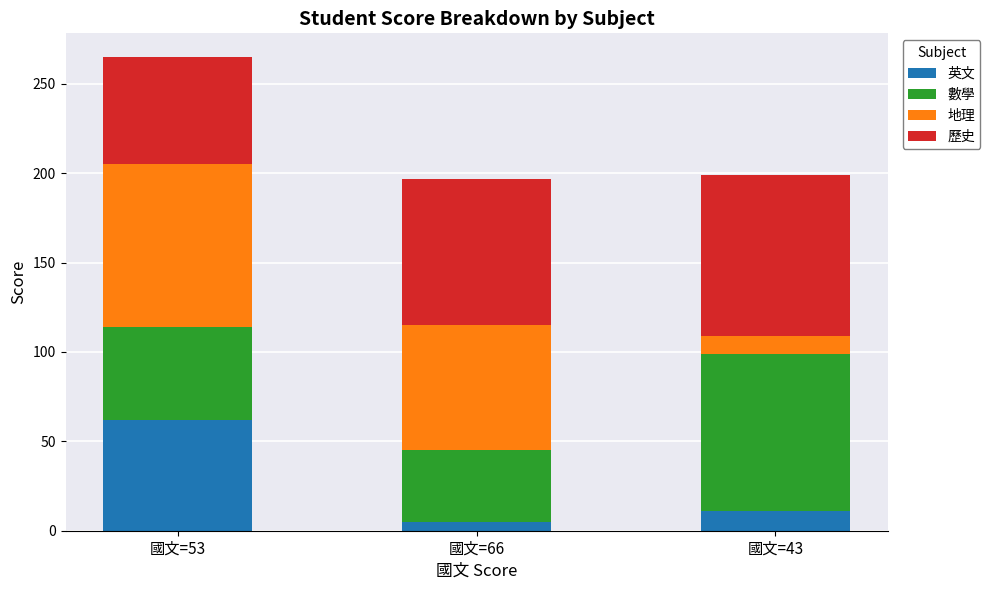

What is the highest value of the 英文 series?

62